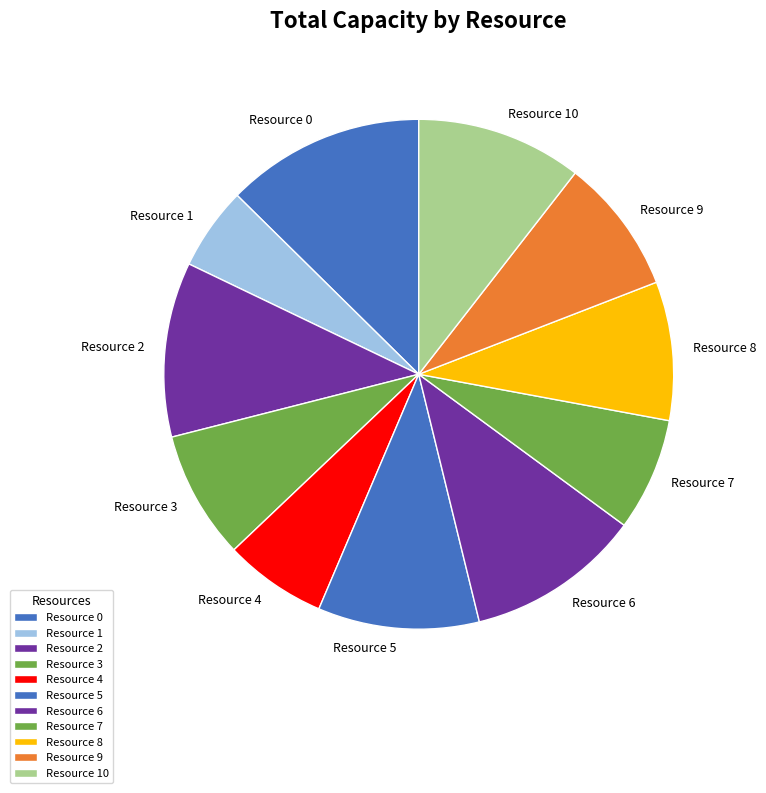

Which slice is the smallest?

Resource 1